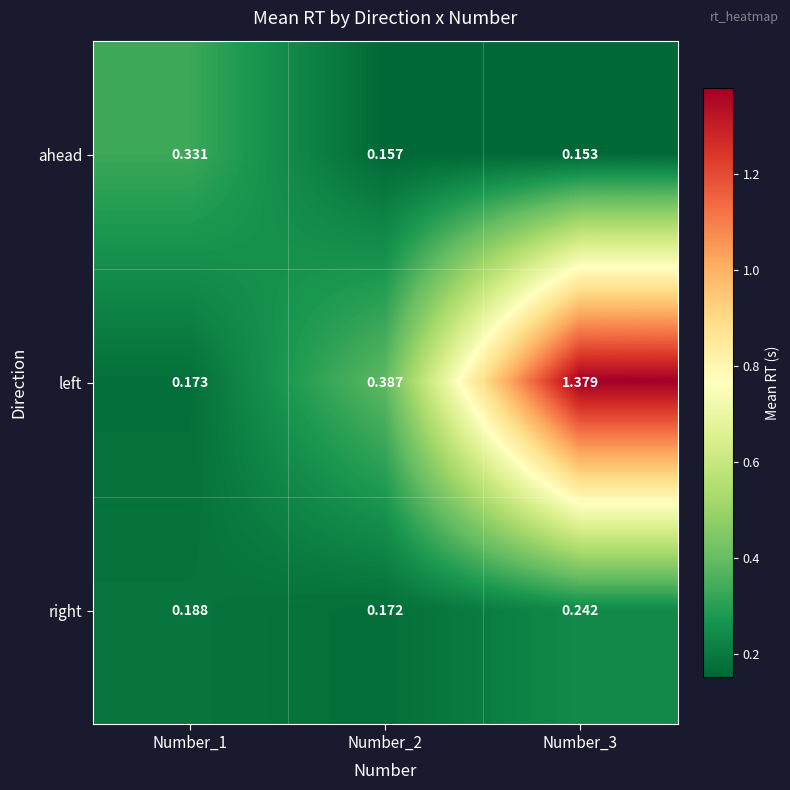

At Number_3, list the series in order from largest to smallest.

left, right, ahead